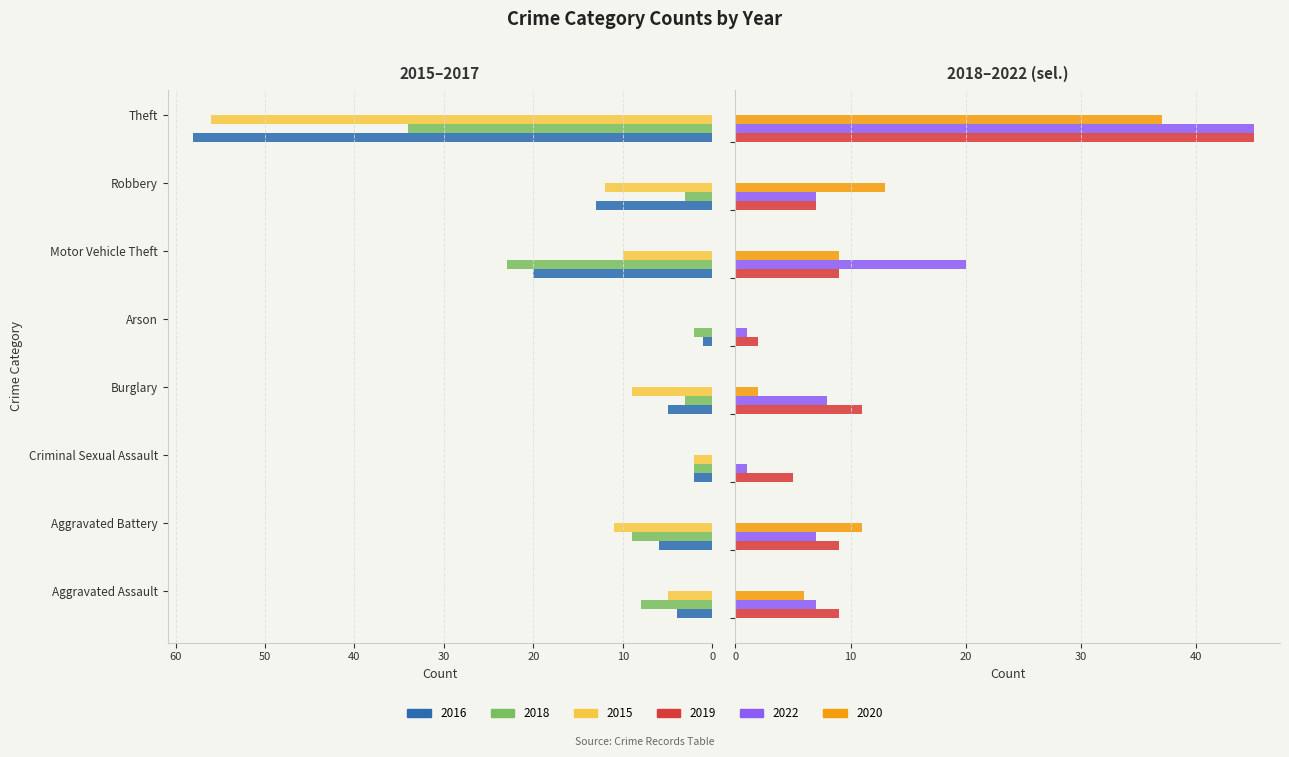

Between Burglary and Motor Vehicle Theft, which is larger?

Motor Vehicle Theft